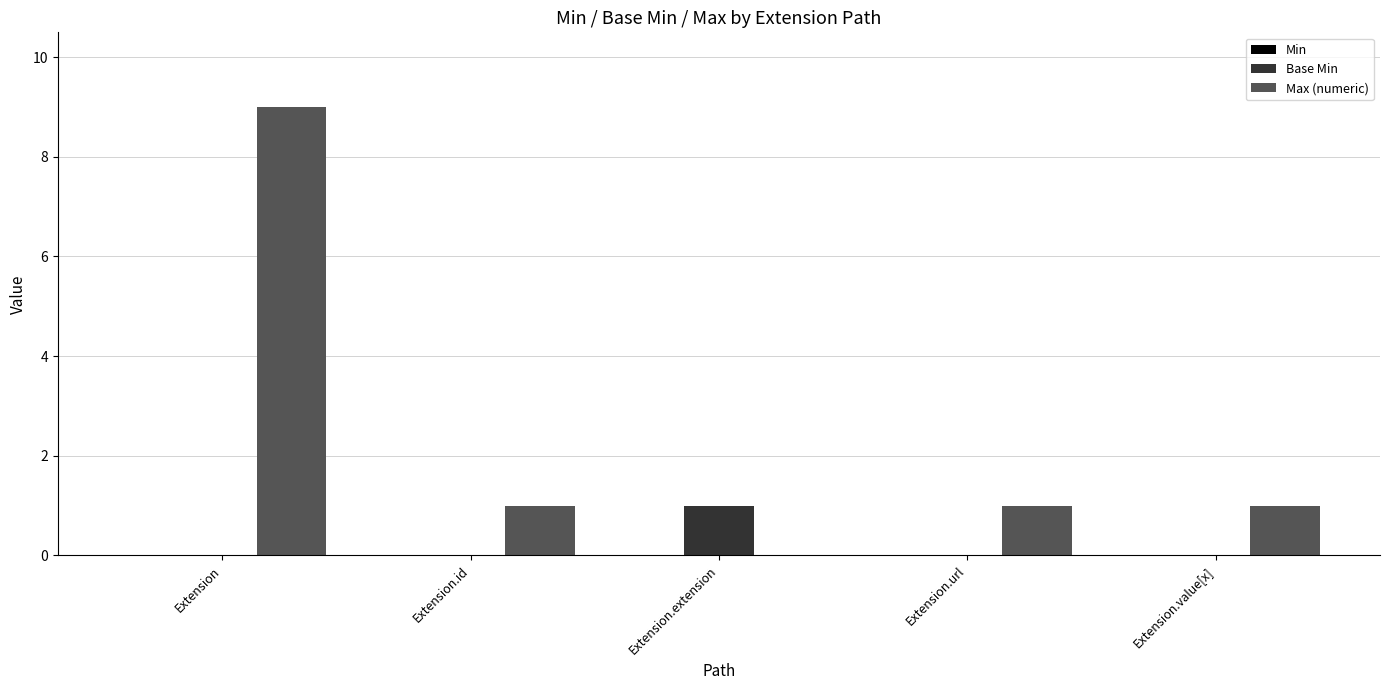

How many groups of bars are there?

5